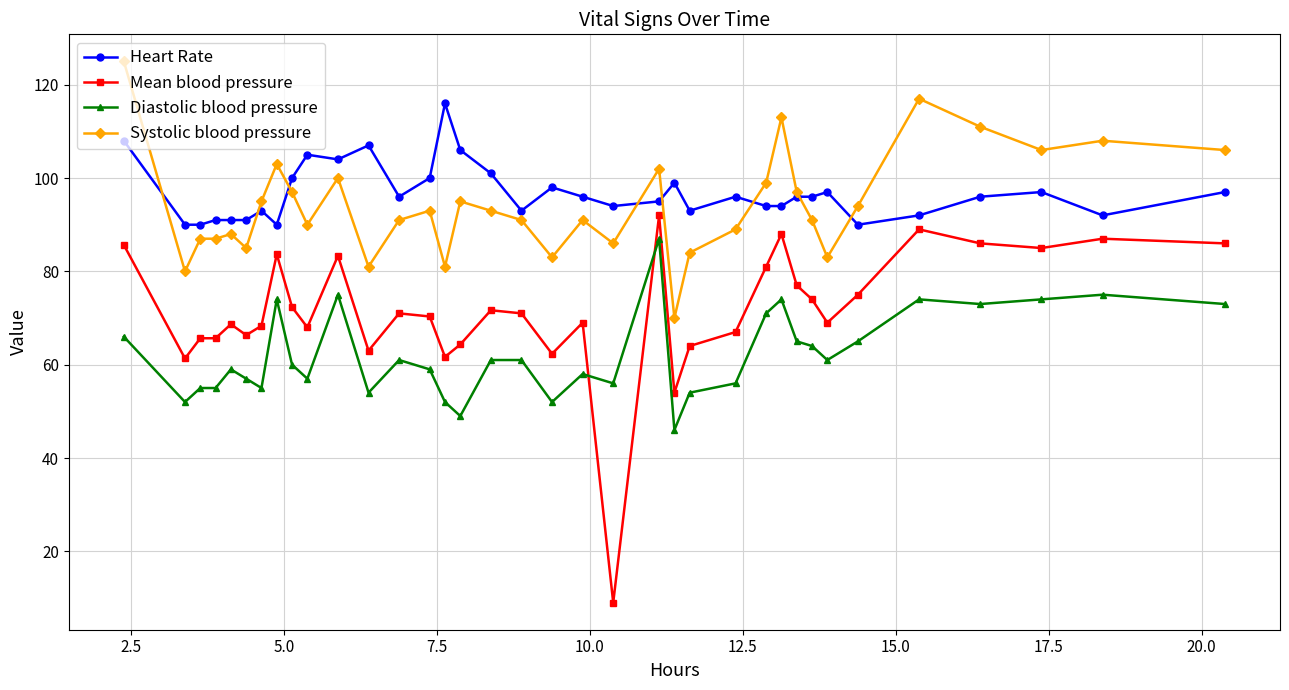

What is the maximum value shown in the chart?

125.0